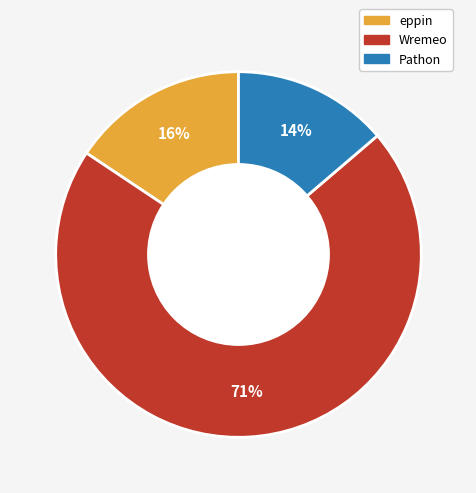

How many segments does this pie chart have?

3